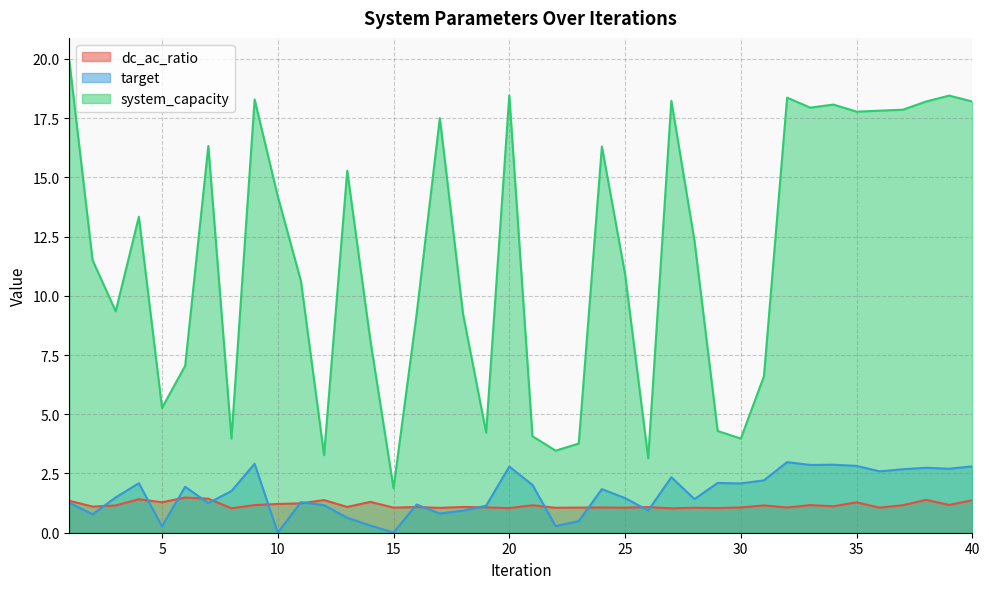

Read the system_capacity value at 37.

17.9